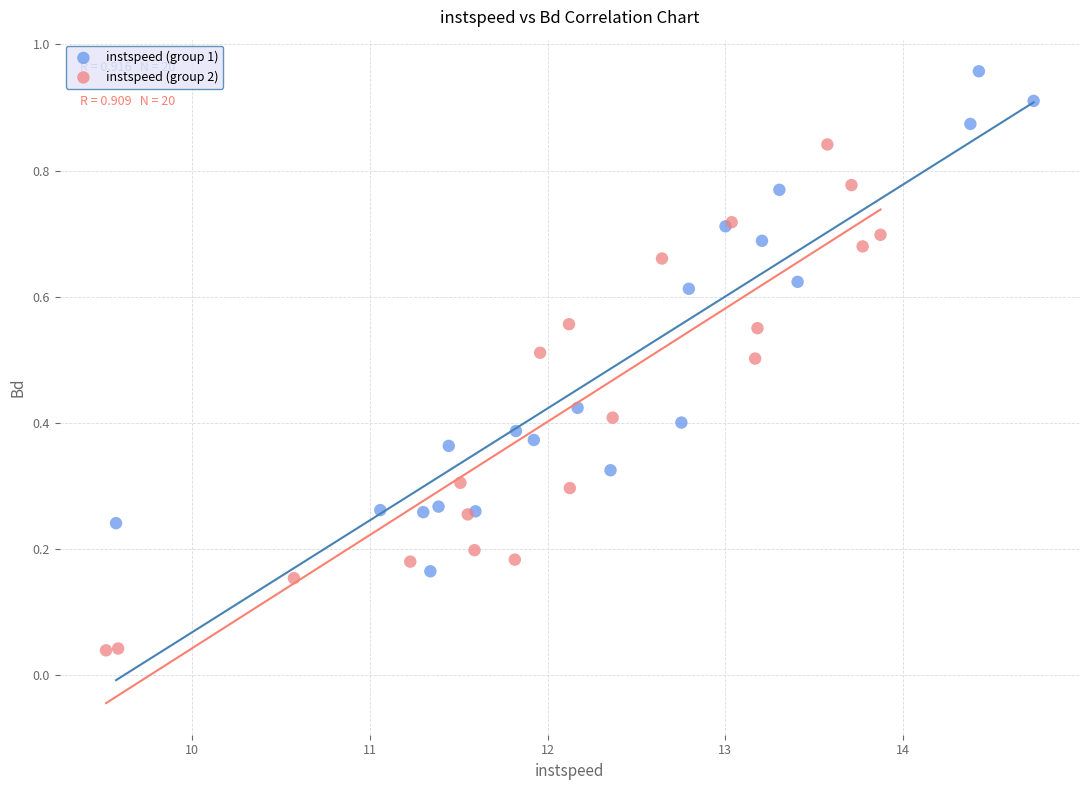

Which series contains the lowest Y value?

instspeed (group 2)